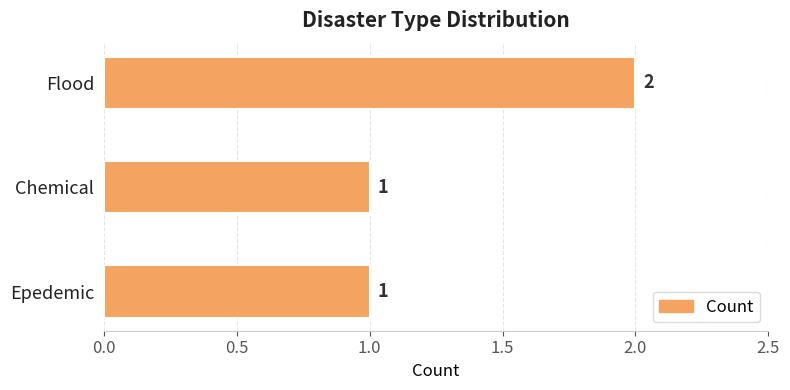

What is the label of the 3rd bar from the bottom?

Flood